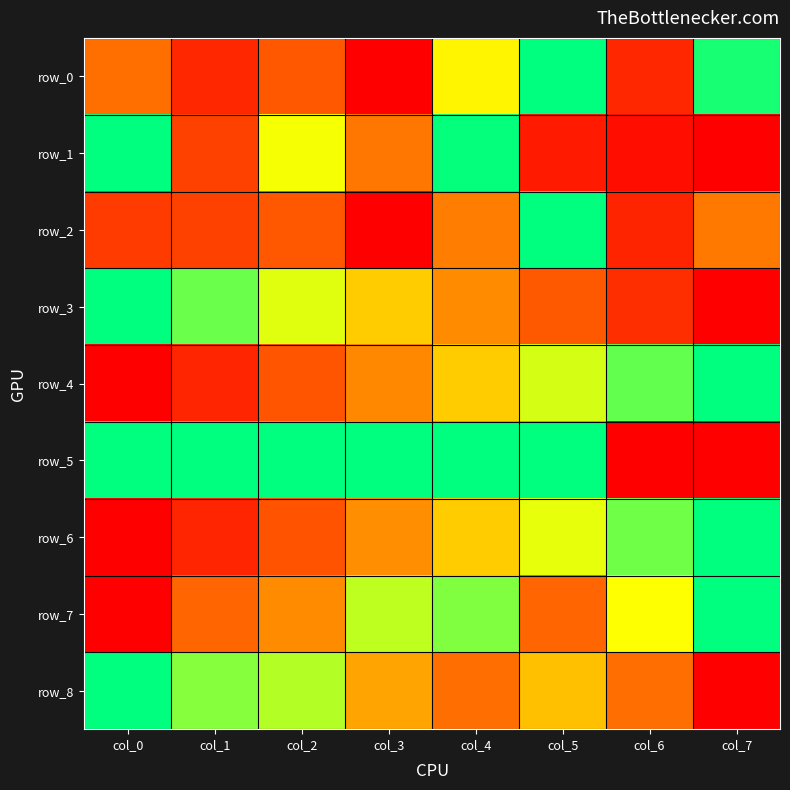

Reading left to right, list all the values displayed in this chart.

row_0: 0.4	0.1	0.3	0.0	0.6	1.0	0.1	1.0
row_1: 1.0	0.2	0.7	0.4	1.0	0.1	0.0	0.0
row_2: 0.2	0.2	0.3	0.0	0.4	1.0	0.1	0.4
row_3: 1.0	0.9	0.7	0.6	0.4	0.3	0.2	0.0
row_4: 0.0	0.1	0.3	0.4	0.6	0.7	0.9	1.0
row_5: 1.0	1.0	1.0	1.0	1.0	1.0	0.0	0.0
row_6: 0.0	0.1	0.3	0.4	0.6	0.7	0.9	1.0
row_7: 0.0	0.3	0.4	0.8	0.8	0.3	0.7	1.0
row_8: 1.0	0.8	0.8	0.5	0.4	0.5	0.4	0.0